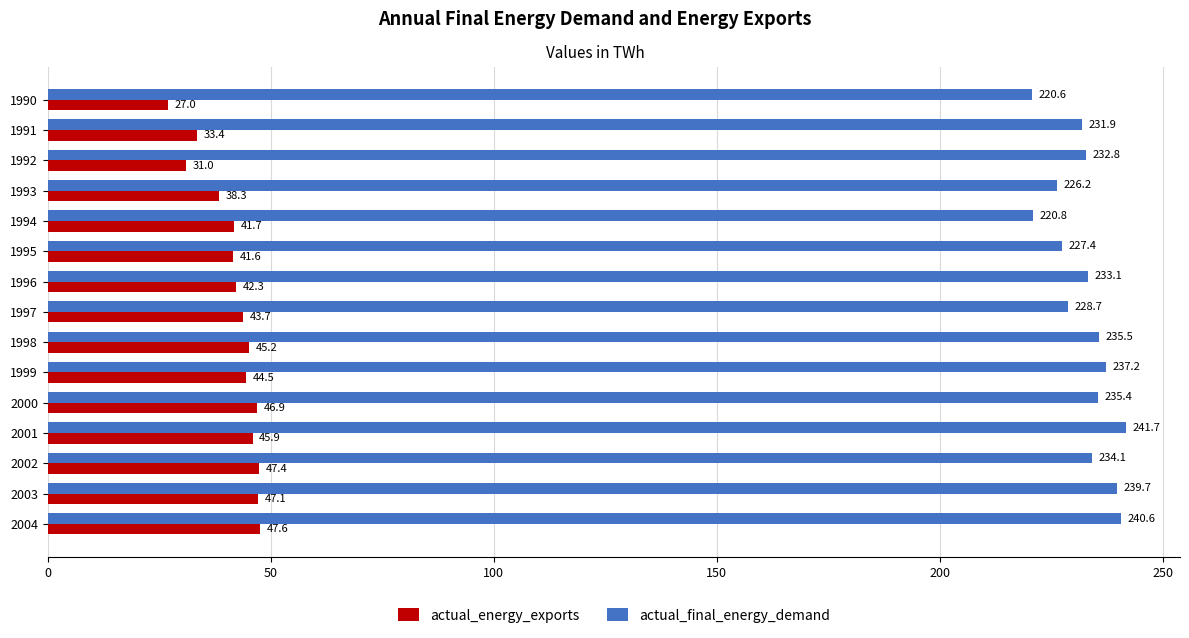

Which series has the largest range (max minus min)?

actual_final_energy_demand